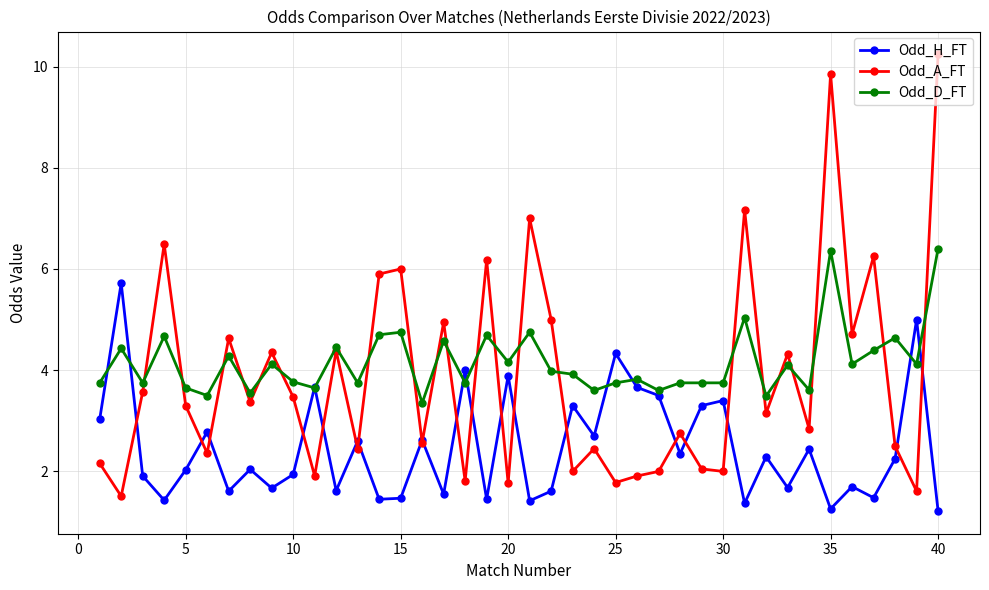

List the series in order of their overall mean, highest first.

Odd_D_FT, Odd_A_FT, Odd_H_FT